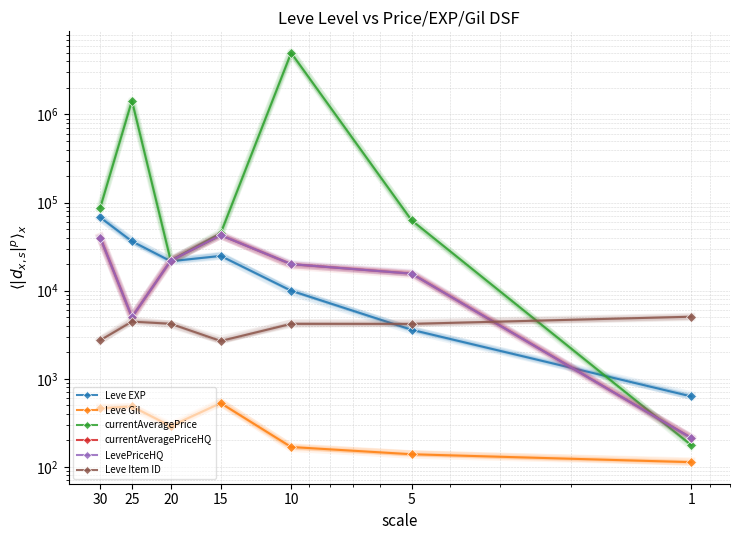

What is the difference between the second highest and second lowest values in the currentAveragePrice series?

1412228.4